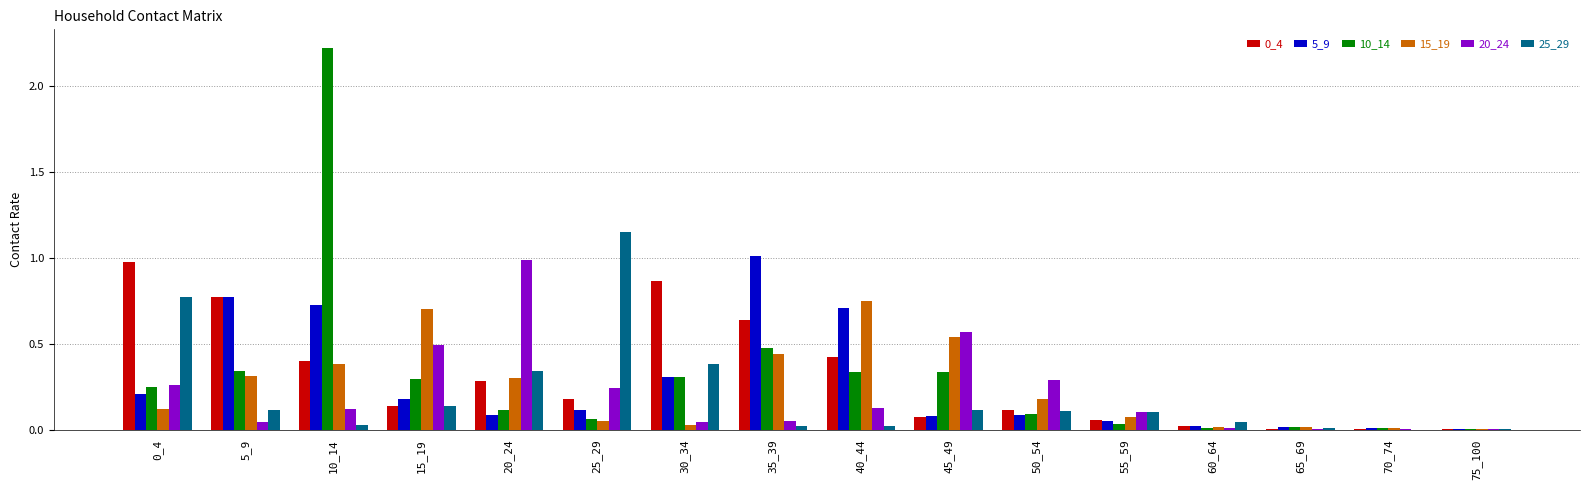

What is the sum of all 15_19 values?

3.9